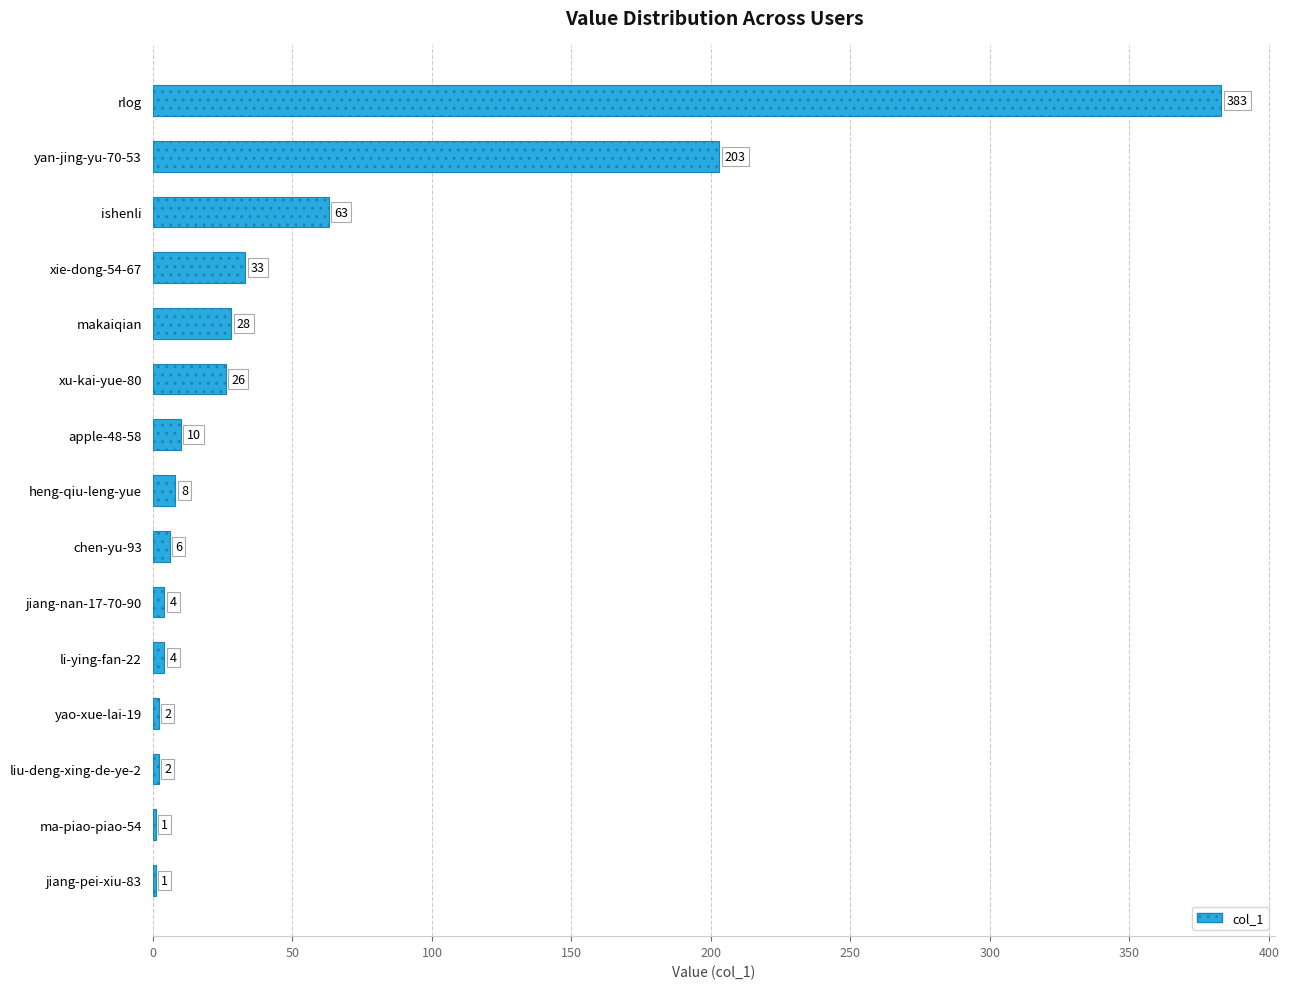

How many series are shown in this chart?

1